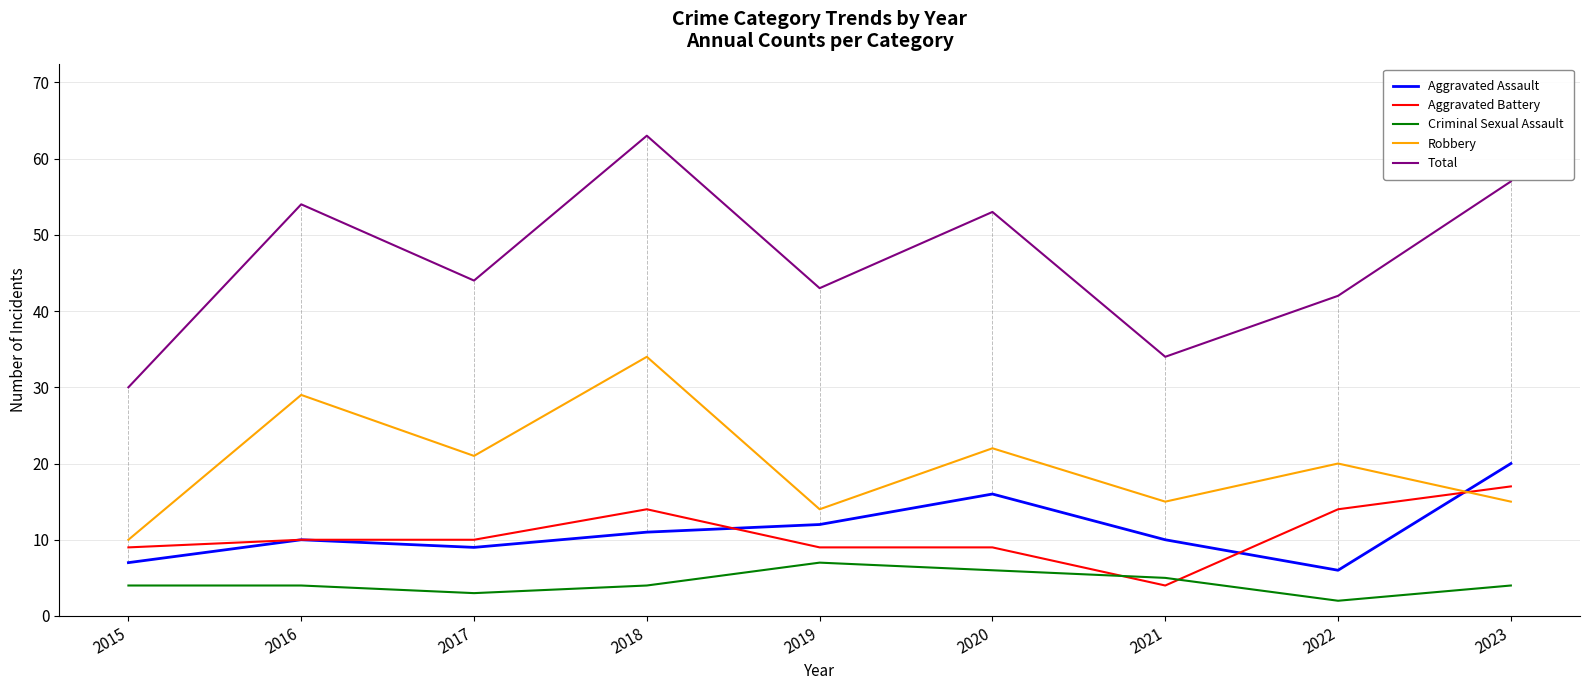

How many series are shown in this chart?

5